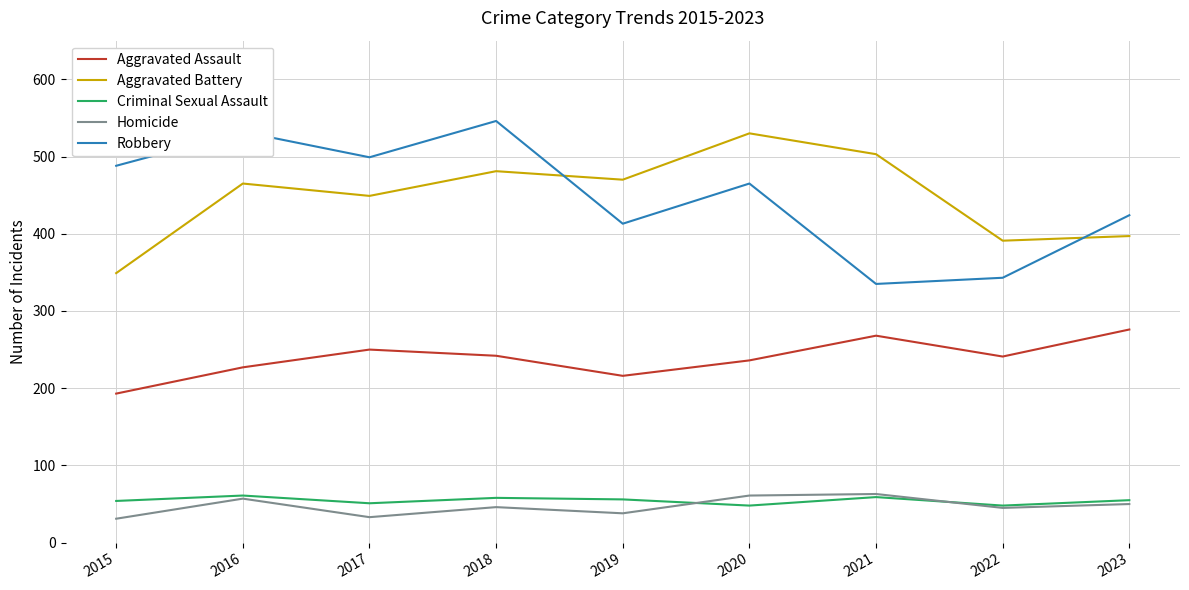

Which series has the widest spread of values?

Robbery